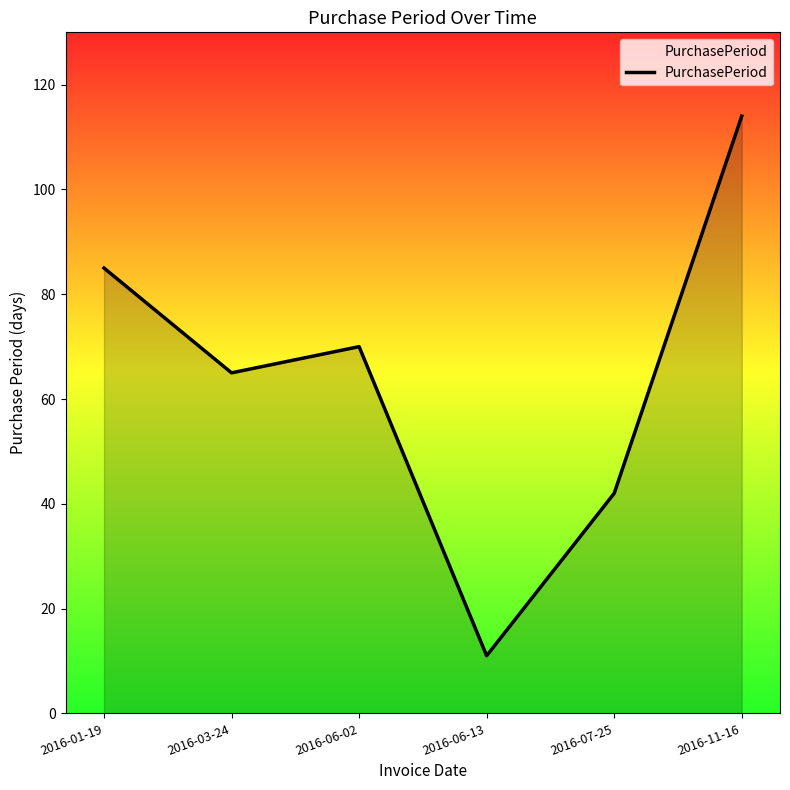

True or false: the data has more than 2 interior local peaks.

False